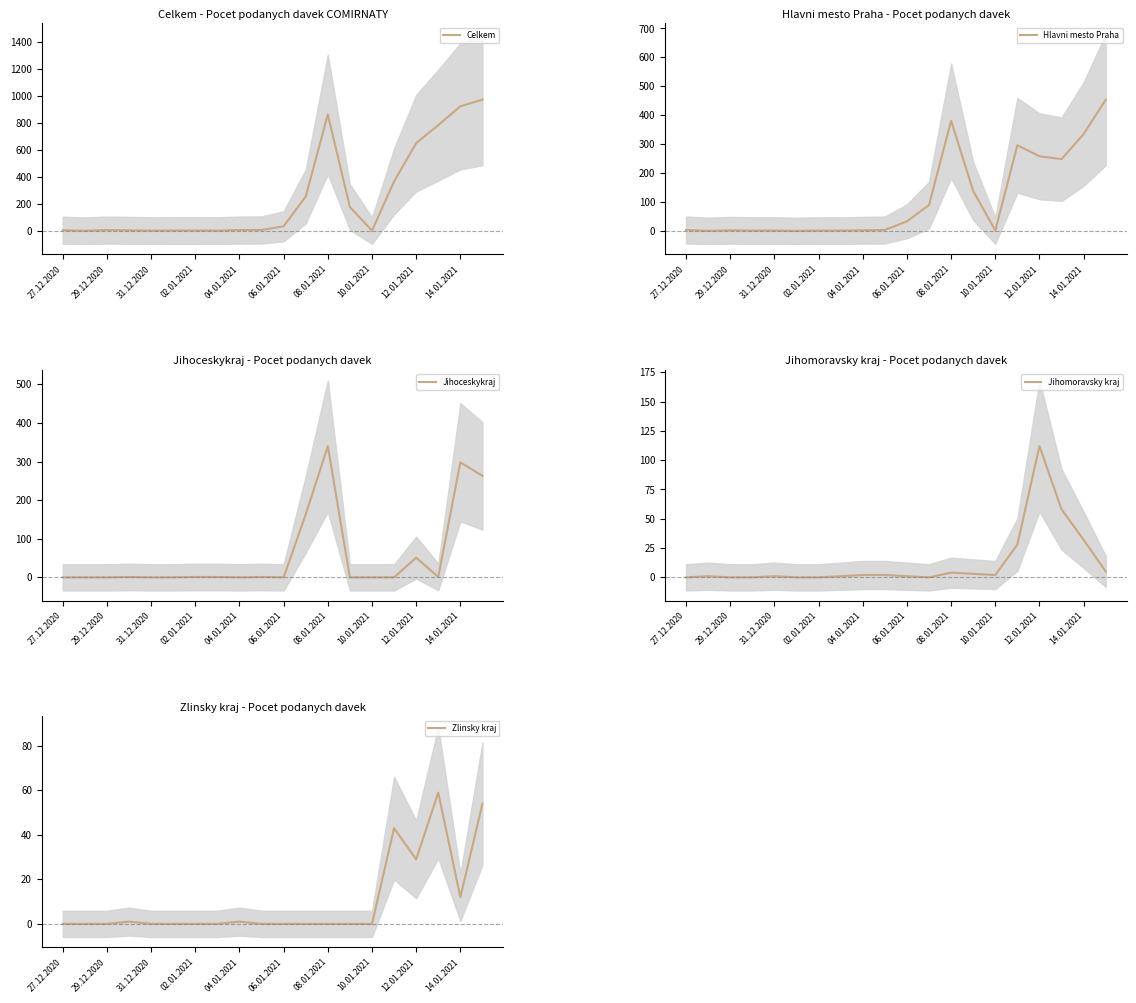

Which category has the lowest value in the Zlinsky kraj series?

27.12.2020